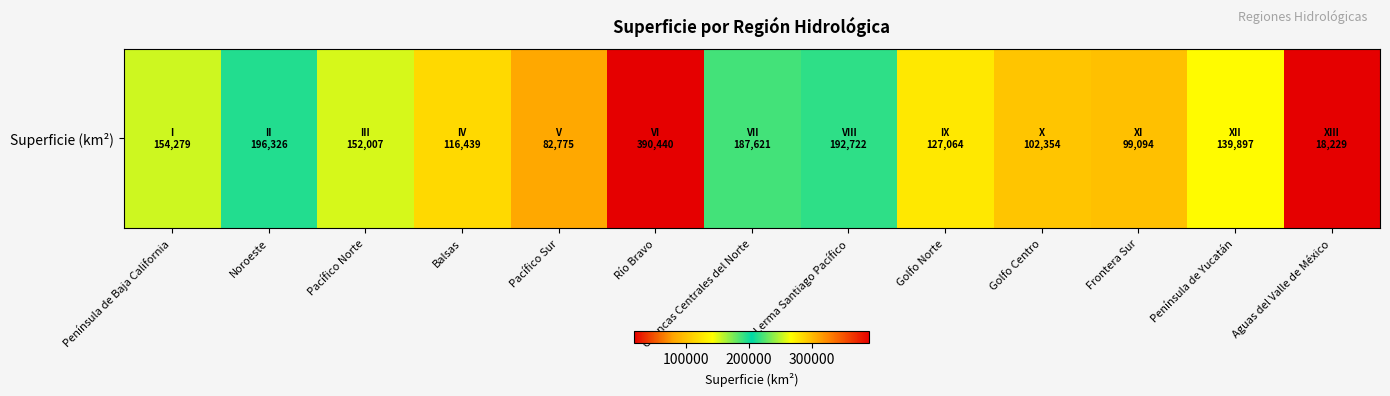

Reading right to left, transcribe all the data shown in this chart.

18229	139897	99094	102354	127064	192722	187621	390440	82775	116439	152007	196326	154279